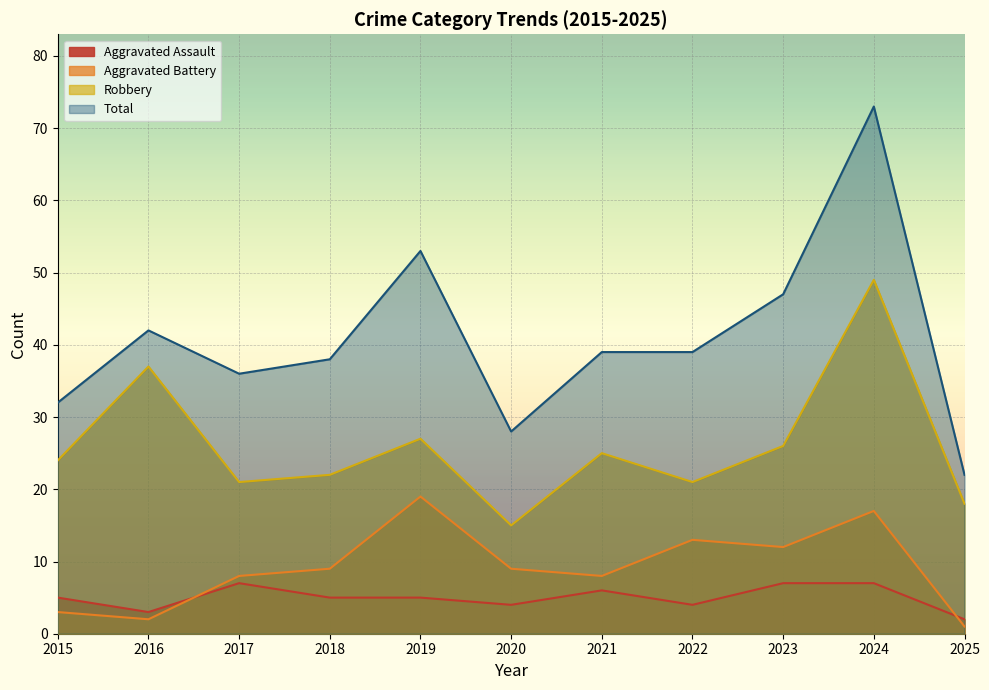

True or false: Aggravated Assault and Total cross at least once.

False